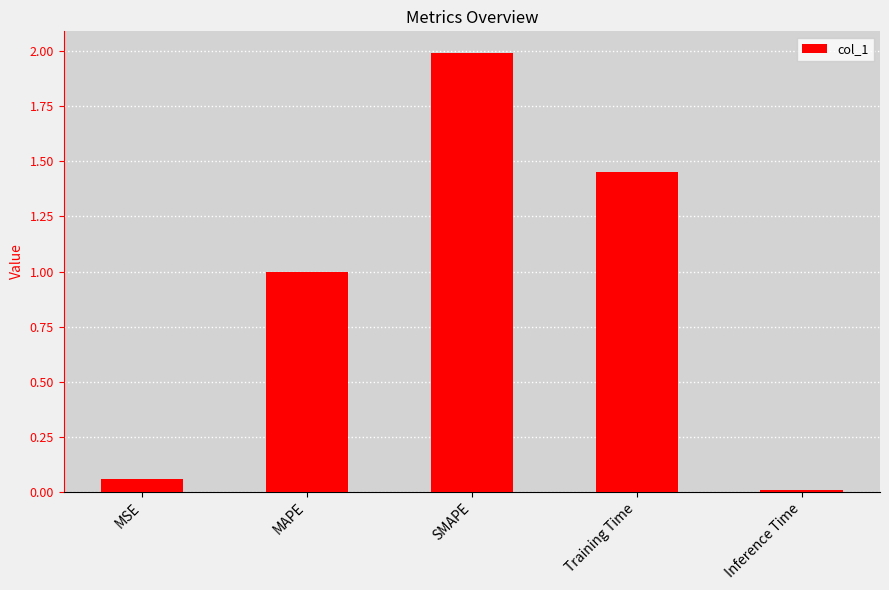

What is the label of the 2nd bar from the right?

Training Time